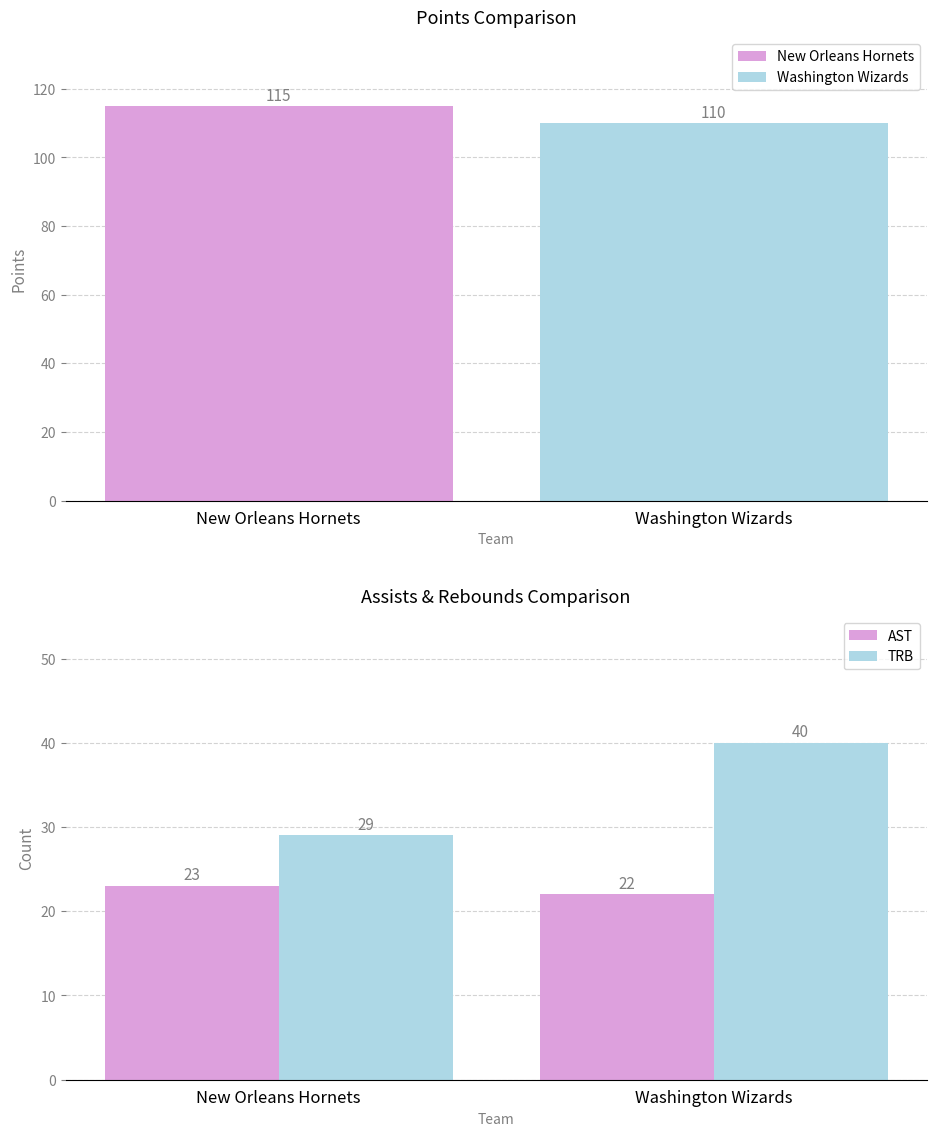

What is the difference between the maximum and minimum values in the AST series?

1